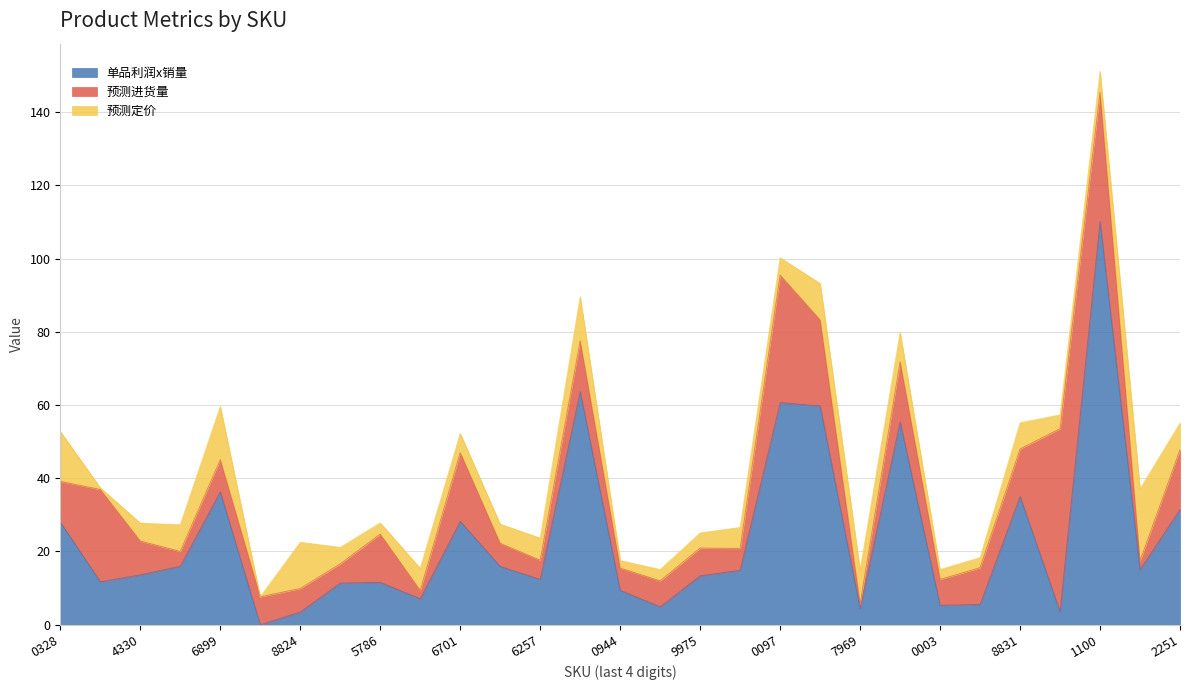

How many times do 单品利润x销量 and 预测进货量 cross each other?

12